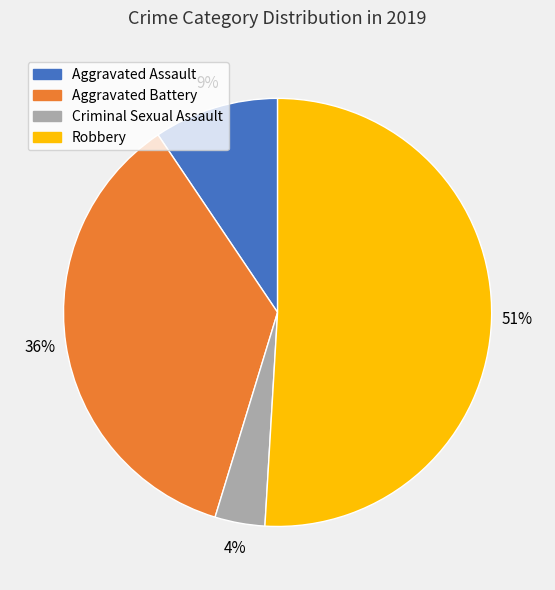

Do Robbery and Criminal Sexual Assault together represent more than half of the pie?

Yes